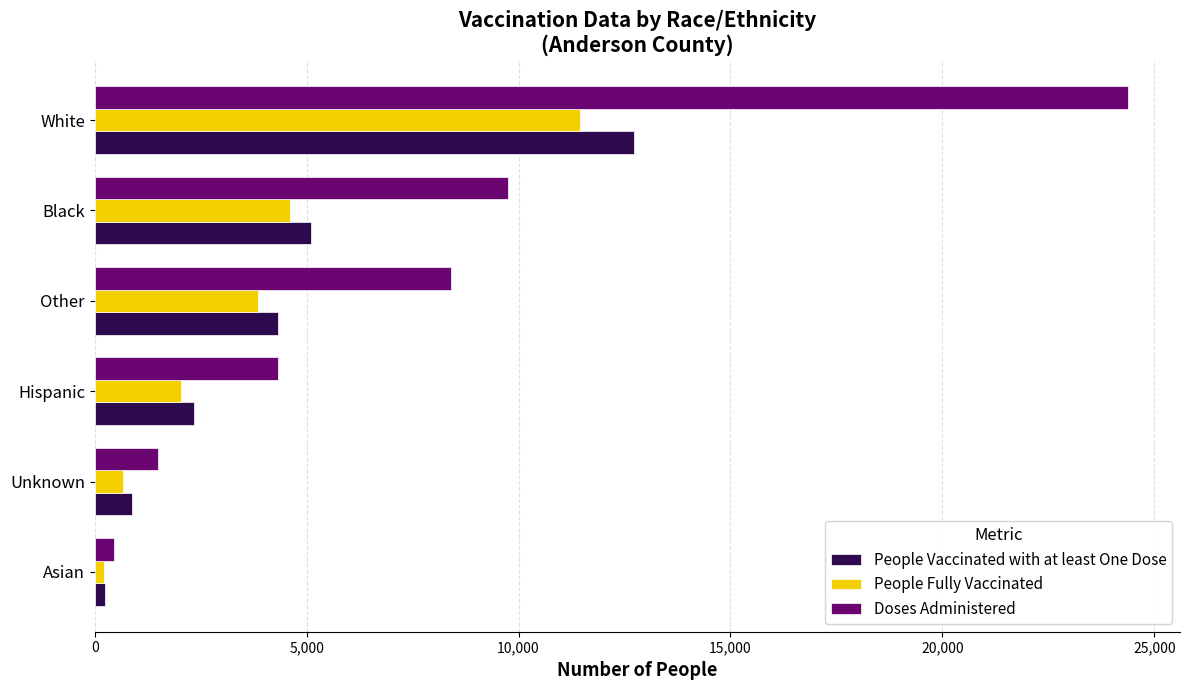

What is the sum of all Doses Administered values?

48817